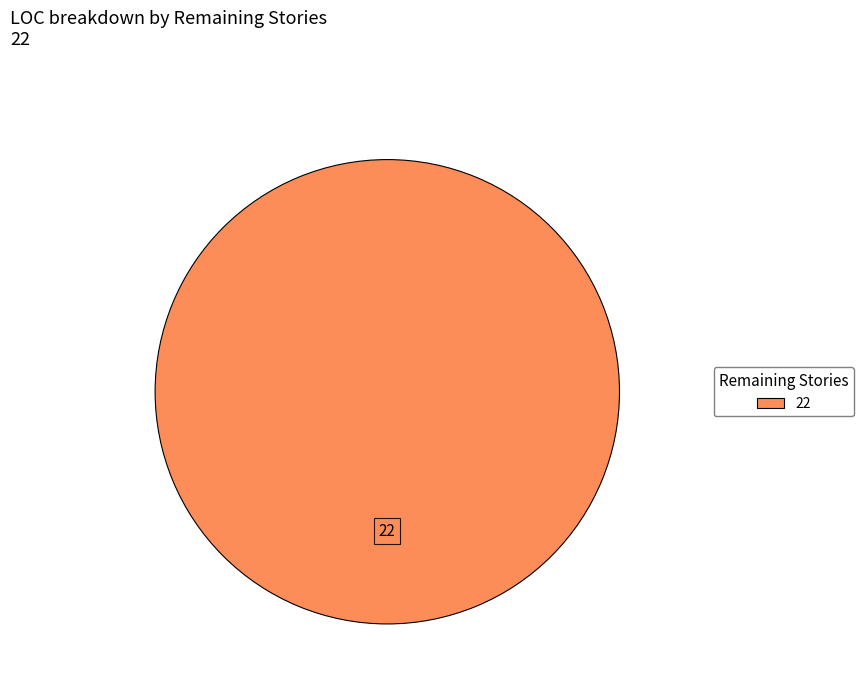

Count the number of slices in the pie.

1